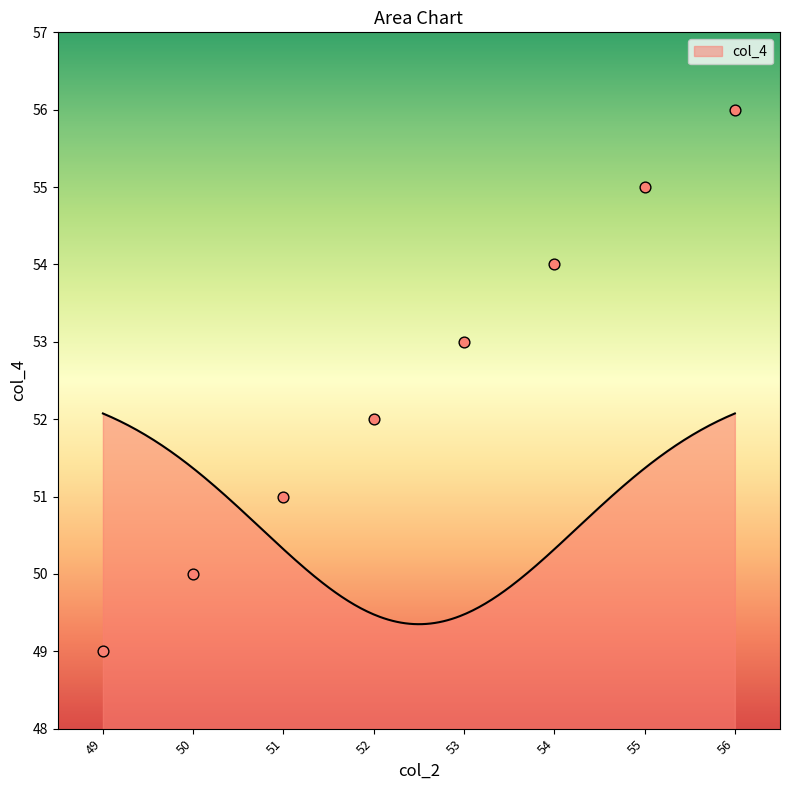

Between 51 and 52, which is larger?

52